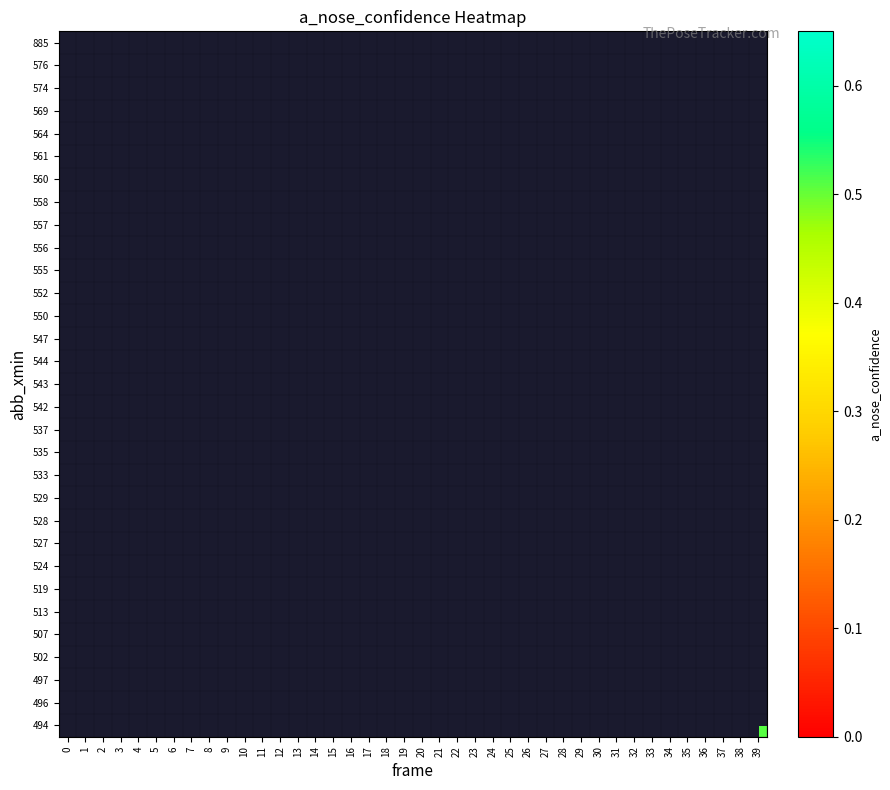

How many data points does each series have?

40